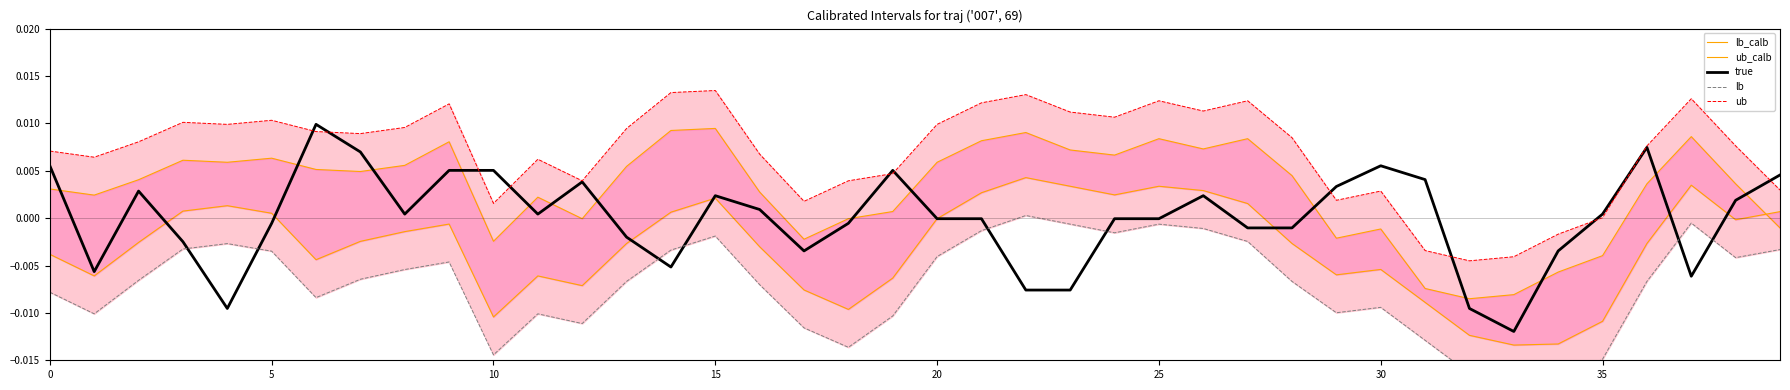

At how many categories does at least one series exceed 0?

37